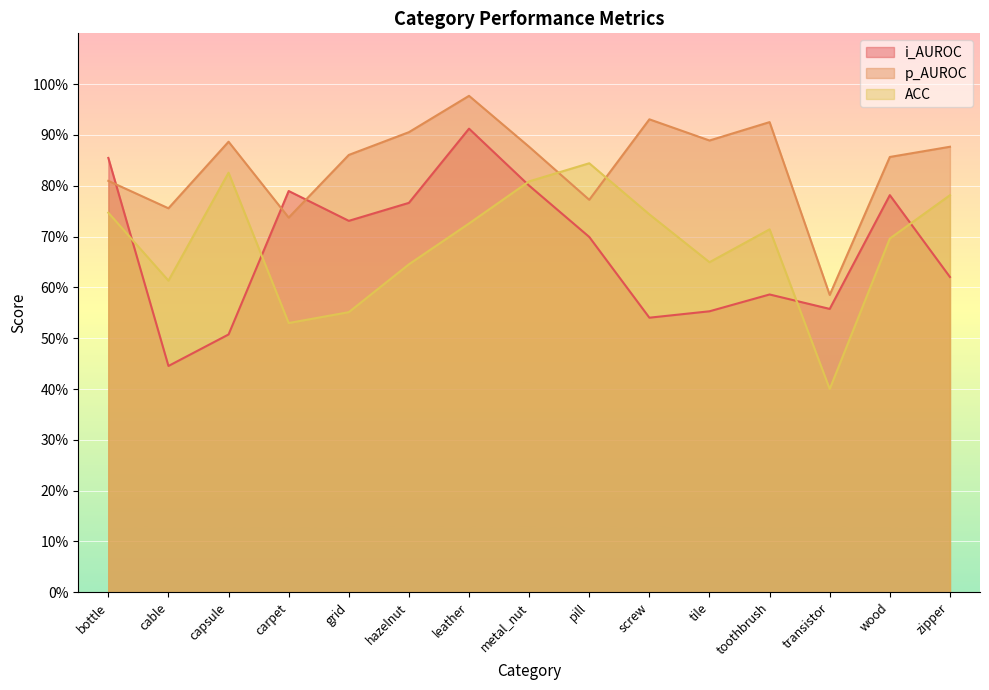

Reading left to right, list all the values displayed in this chart.

i_AUROC: bottle=85.5	cable=44.5	capsule=50.7	carpet=79.0	grid=73.1	hazelnut=76.6	leather=91.2	metal_nut=80.0	pill=69.9	screw=54.0	tile=55.3	toothbrush=58.6	transistor=55.8	wood=78.2	zipper=62.0
p_AUROC: bottle=81.0	cable=75.6	capsule=88.7	carpet=73.7	grid=86.1	hazelnut=90.5	leather=97.7	metal_nut=87.7	pill=77.2	screw=93.1	tile=88.9	toothbrush=92.5	transistor=58.5	wood=85.7	zipper=87.7
ACC: bottle=74.7	cable=61.3	capsule=82.6	carpet=53.0	grid=55.1	hazelnut=64.5	leather=72.6	metal_nut=80.9	pill=84.4	screw=74.4	tile=65.0	toothbrush=71.4	transistor=40.0	wood=69.6	zipper=78.1